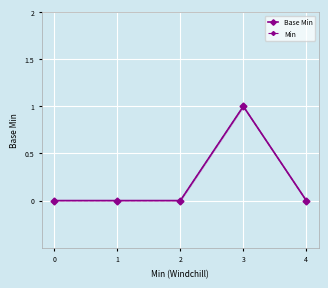

What is the greatest value displayed?

1